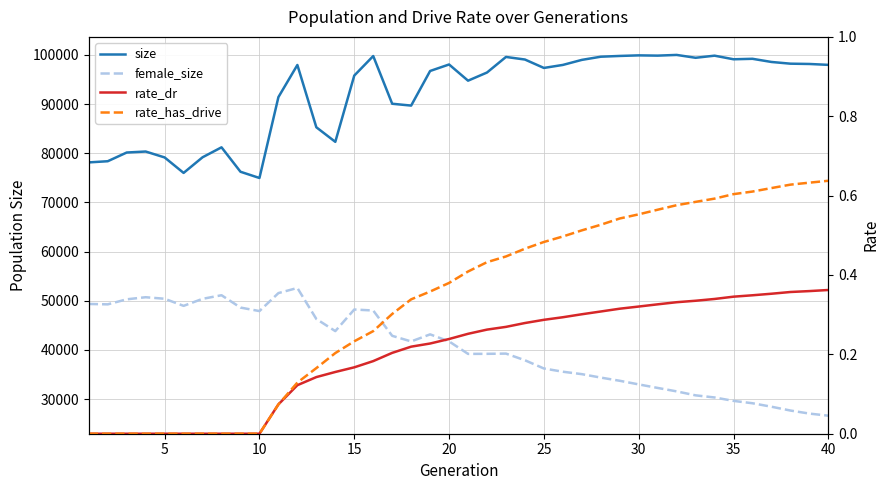

True or false: female_size and size cross at least once.

False